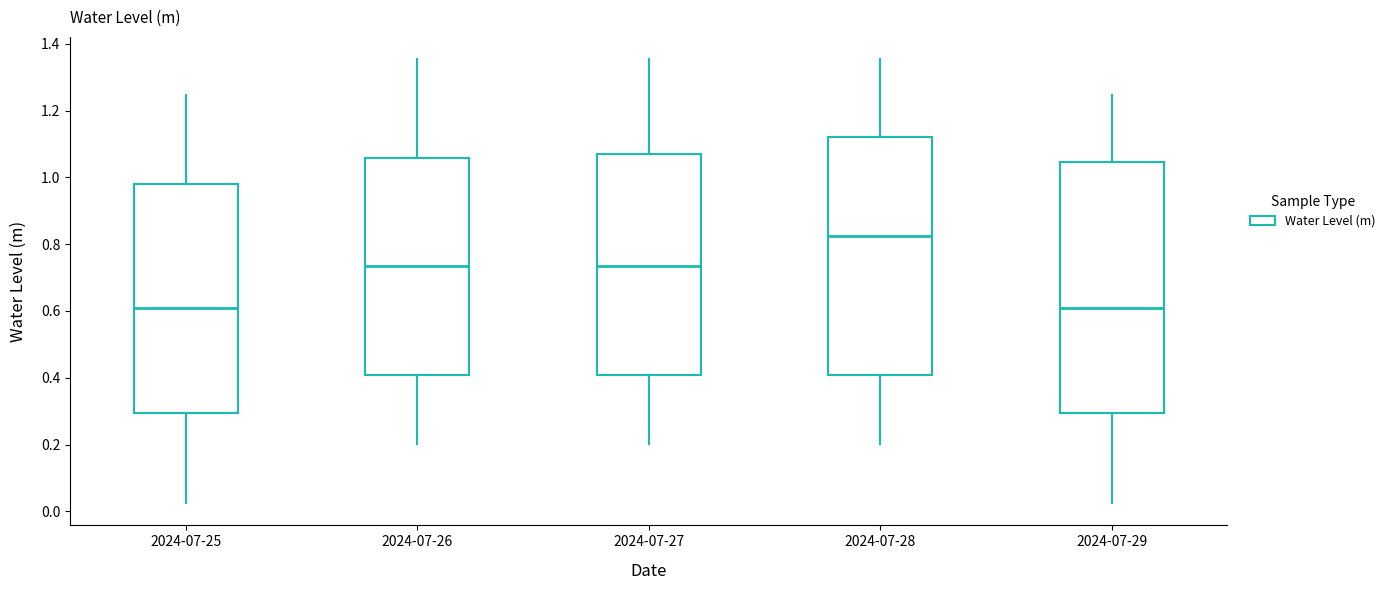

Reading left to right, read every box against the y-axis: the position of its median line, the range the box covers, and the ends of its whiskers. The values are not printed on the chart, so give them approximately, as read against the axis.

2024-07-25: median 0.62, box 0.30 to 0.98, whiskers 0.02 to 1.24
2024-07-26: median 0.74, box 0.40 to 1.06, whiskers 0.20 to 1.36
2024-07-27: median 0.74, box 0.40 to 1.08, whiskers 0.20 to 1.36
2024-07-28: median 0.82, box 0.40 to 1.12, whiskers 0.20 to 1.36
2024-07-29: median 0.62, box 0.30 to 1.04, whiskers 0.02 to 1.24